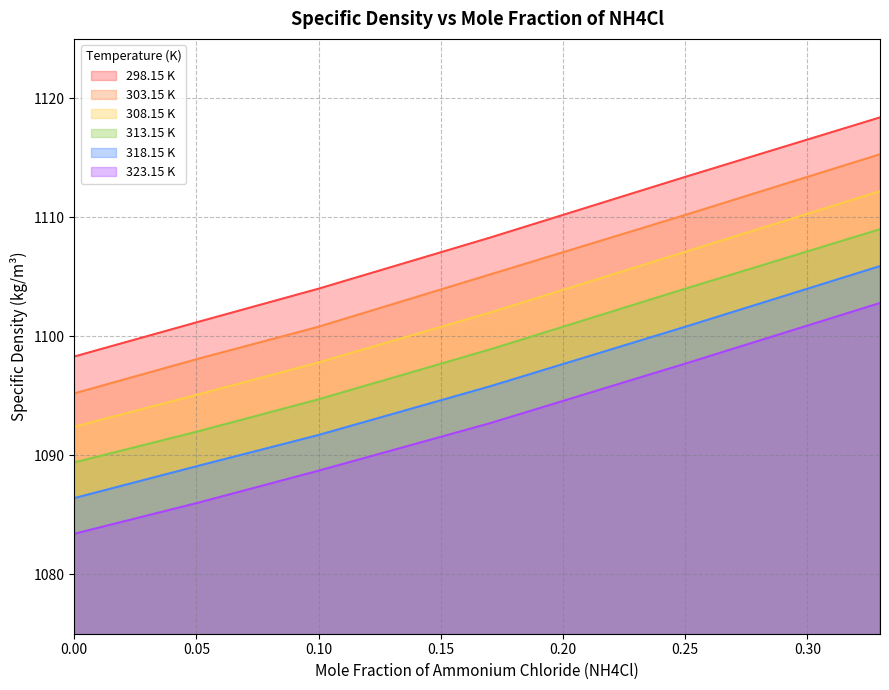

Reading right to left, extract all data points from this chart.

298.15 K: 0.3297=1118.4	0.25=1113.4	0.1702=1108.3	0.0999=1104.0	0.0505=1101.2	0.0=1098.3
303.15 K: 0.3297=1115.3	0.25=1110.2	0.1702=1105.2	0.0999=1100.8	0.0505=1098.1	0.0=1095.2
308.15 K: 0.3297=1112.2	0.25=1107.1	0.1702=1102.0	0.0999=1097.8	0.0505=1095.1	0.0=1092.4
313.15 K: 0.3297=1109.0	0.25=1104.0	0.1702=1098.9	0.0999=1094.7	0.0505=1092.0	0.0=1089.4
318.15 K: 0.3297=1105.9	0.25=1100.8	0.1702=1095.8	0.0999=1091.7	0.0505=1089.1	0.0=1086.4
323.15 K: 0.3297=1102.8	0.25=1097.7	0.1702=1092.7	0.0999=1088.7	0.0505=1086.0	0.0=1083.4